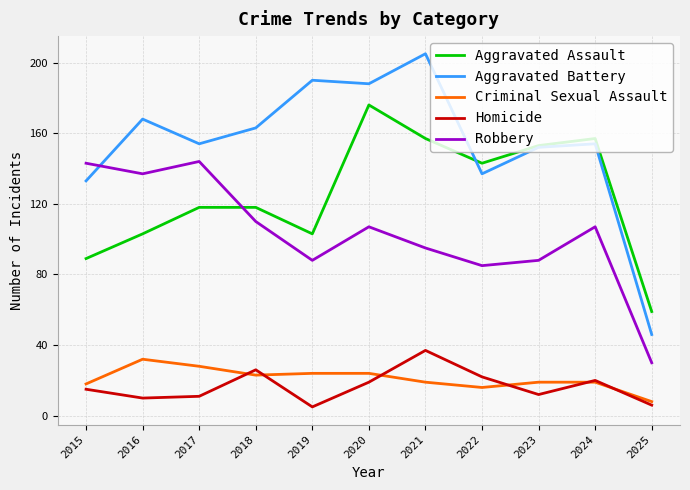

Reading left to right, extract all data points from this chart.

Aggravated Assault: 89	103	118	118	103	176	157	143	153	157	59
Aggravated Battery: 133	168	154	163	190	188	205	137	152	154	46
Criminal Sexual Assault: 18	32	28	23	24	24	19	16	19	19	8
Homicide: 15	10	11	26	5	19	37	22	12	20	6
Robbery: 143	137	144	110	88	107	95	85	88	107	30